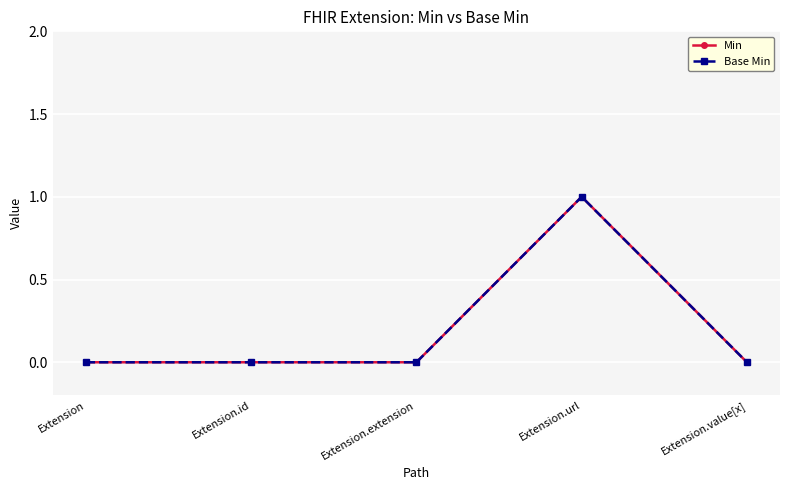

Which series has the widest spread of values?

Min